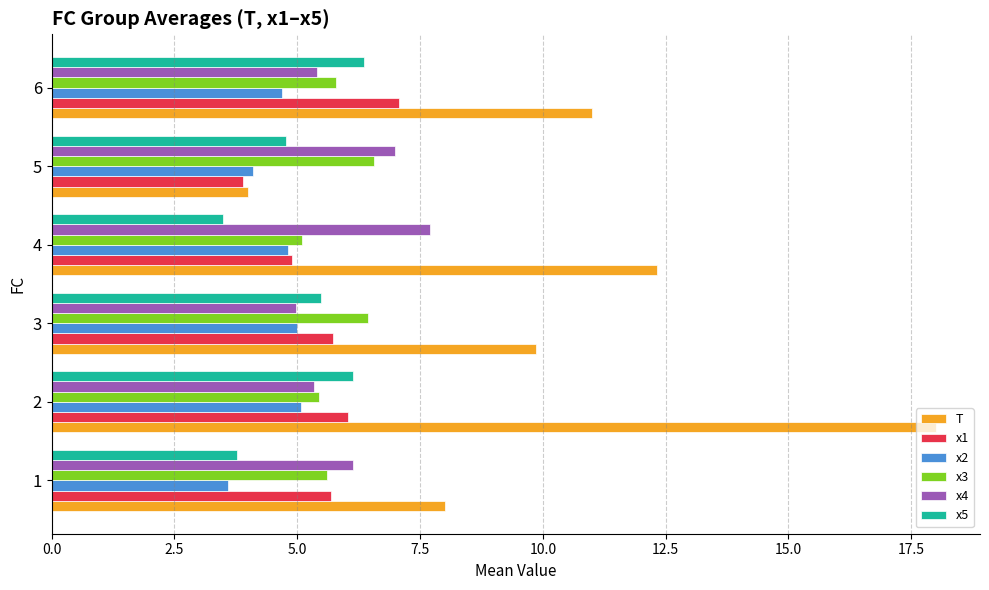

What is the difference between the maximum and minimum values in the x4 series?

2.7